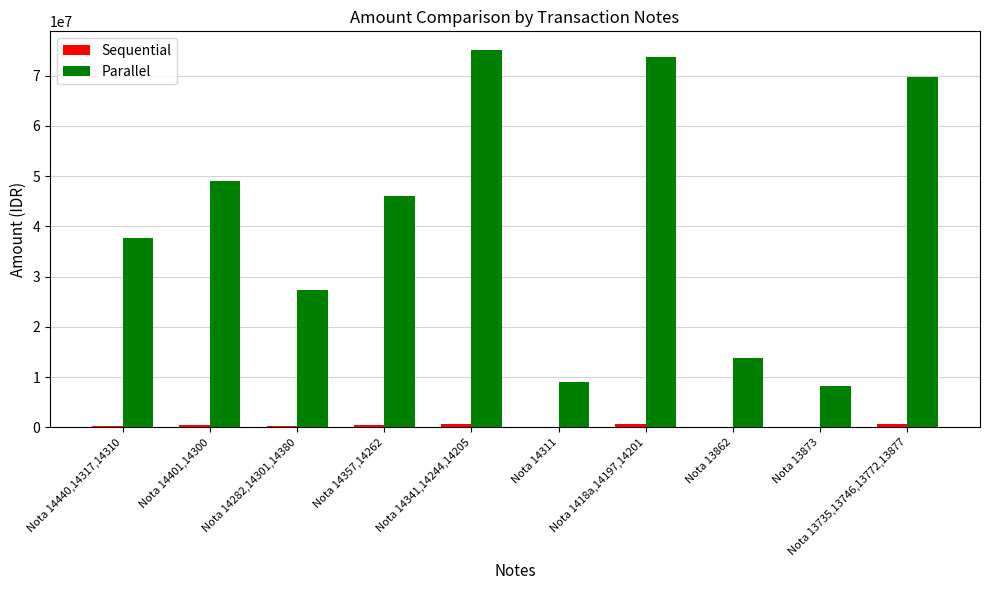

The value of Parallel at Nota 14357,14262 is 79733922. True or false?

False